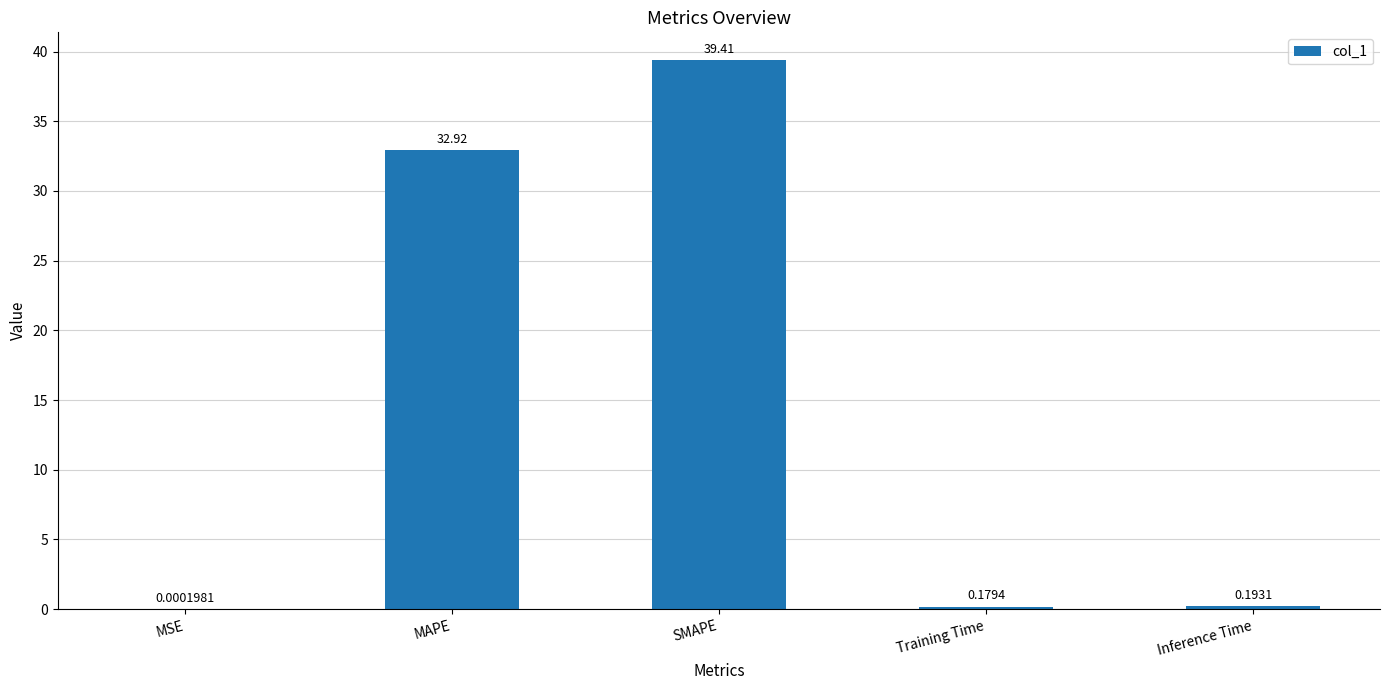

Which category has the highest value across all series?

SMAPE